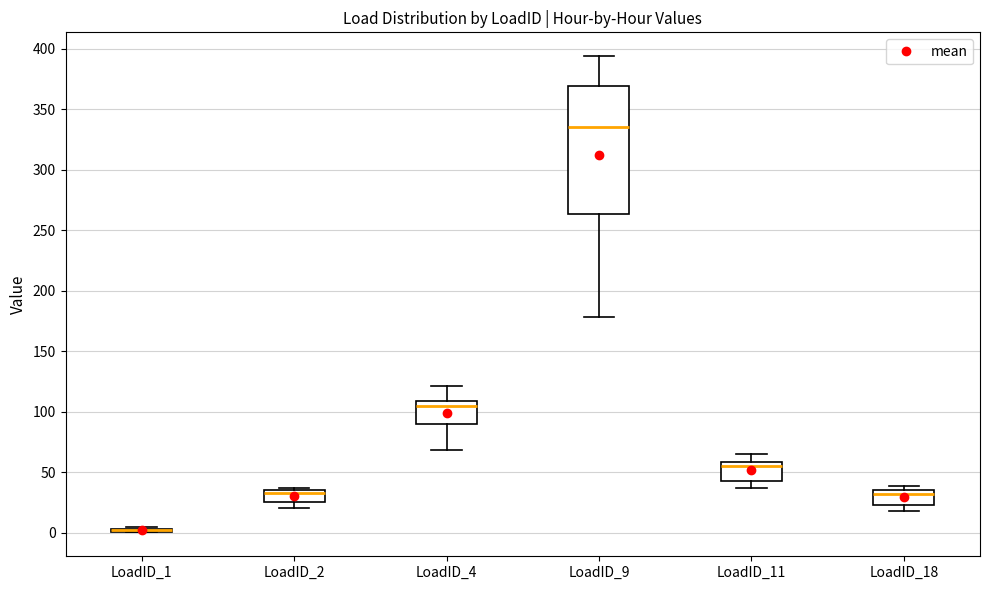

Reading left to right, transcribe this box plot: for each box, give where its median line is, the range the box spans, and where its two whiskers end, as read against the y-axis. The values are not printed on the chart, so give them approximately, as read against the axis.

LoadID_1: box collapsed to a line at 0, whiskers 0 to 5
LoadID_2: median 35 (just below the box's upper edge), box 25 to 35, whiskers 20 to 35
LoadID_4: median 105, box 90 to 110, whiskers 70 to 120
LoadID_9: median 335, box 265 to 370, whiskers 180 to 395
LoadID_11: median 55, box 45 to 60, whiskers 35 to 65
LoadID_18: median 30, box 25 to 35, whiskers 20 to 40